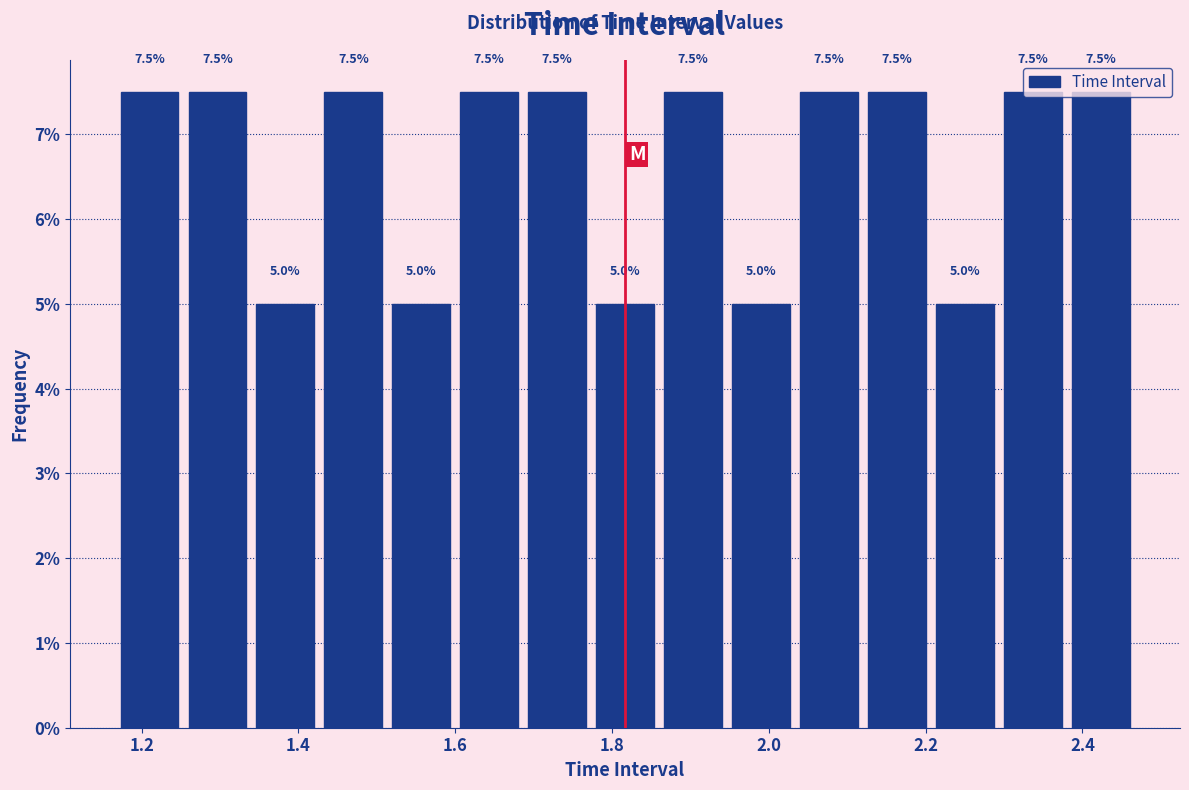

Reading left to right, transcribe this chart: for each bar, give the range it covers on the x-axis and its height. The bar edges are not printed on the chart, so give them approximately, as read against the axis.

1.16 to 1.26: 7.5
1.26 to 1.34: 7.5
1.34 to 1.42: 5.0
1.42 to 1.52: 7.5
1.52 to 1.60: 5.0
1.60 to 1.68: 7.5
1.68 to 1.78: 7.5
1.78 to 1.86: 5.0
1.86 to 1.94: 7.5
1.94 to 2.04: 5.0
2.04 to 2.12: 7.5
2.12 to 2.20: 7.5
2.20 to 2.30: 5.0
2.30 to 2.38: 7.5
2.38 to 2.46: 7.5